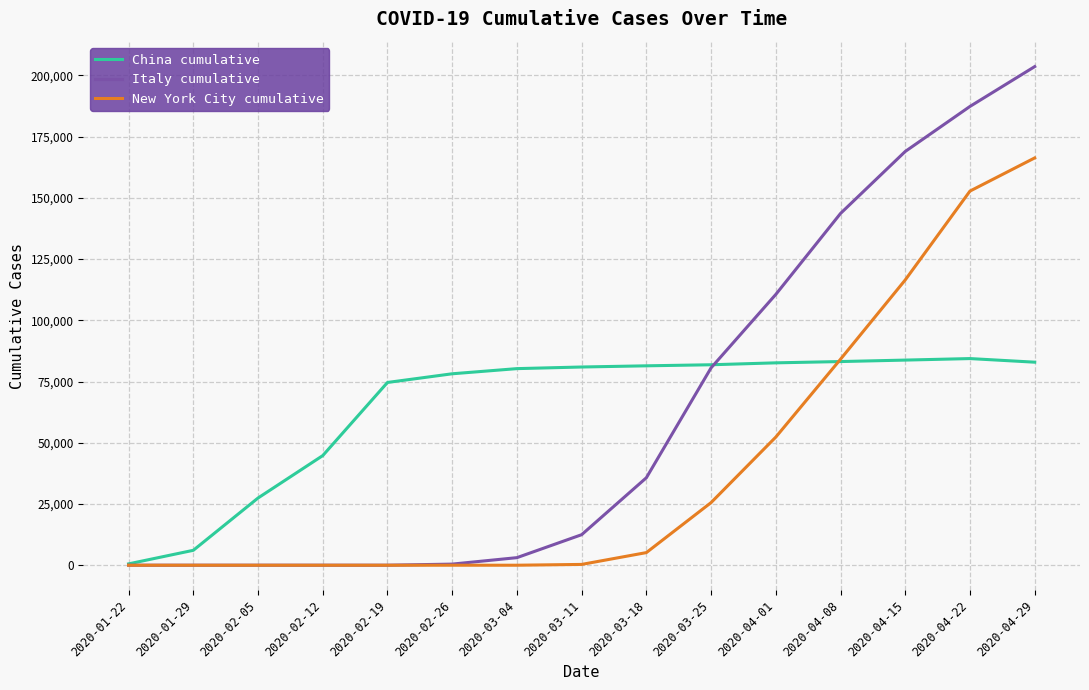

At which category is the sum across all series the highest?

2020-04-29